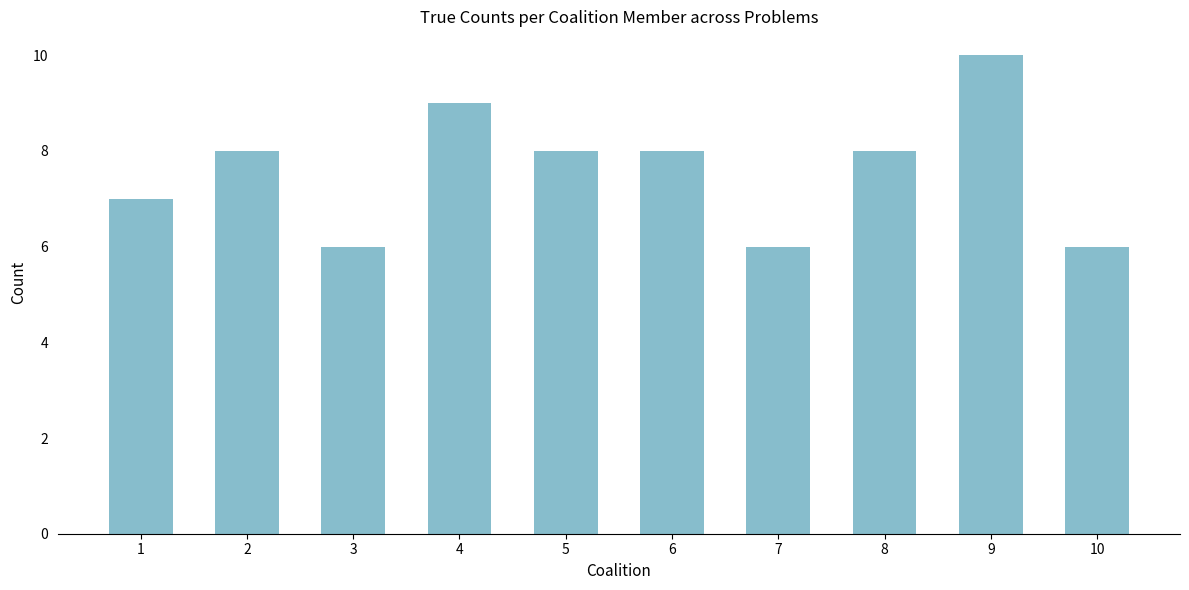

How many categories are shown in the chart?

10